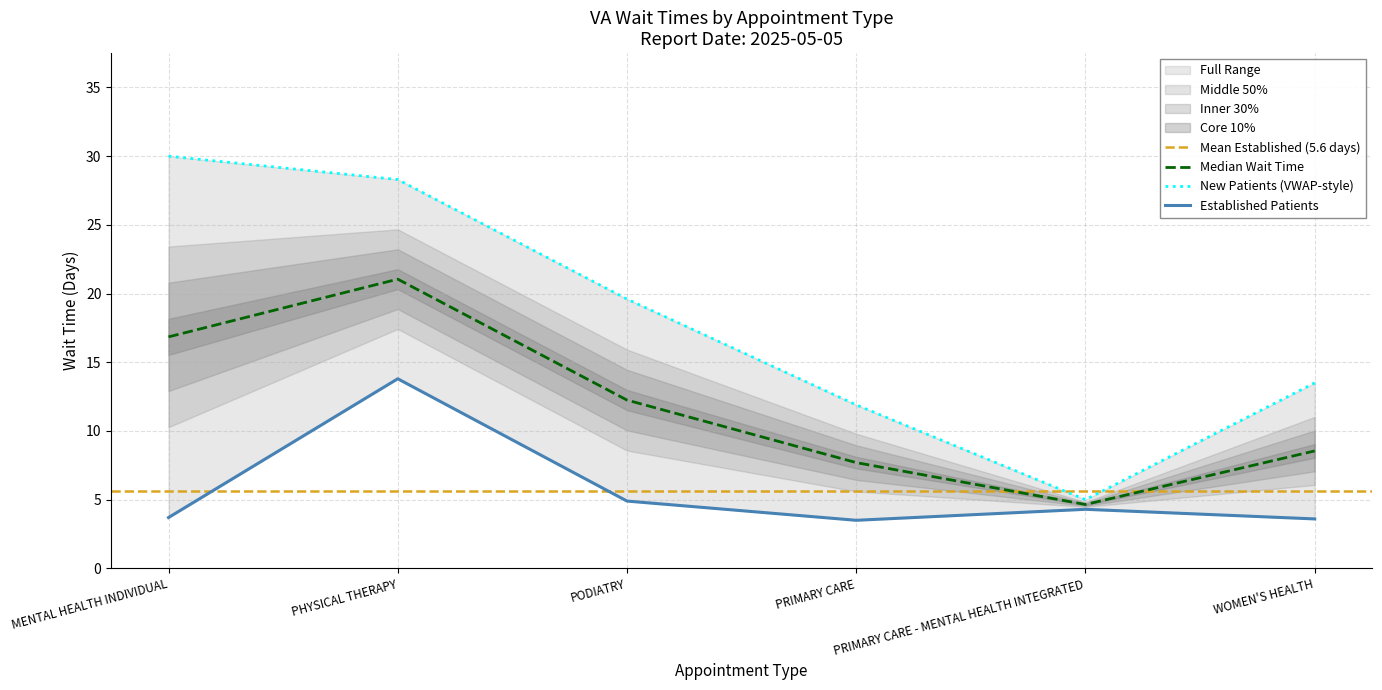

Does the chart have visible grid lines?

Yes